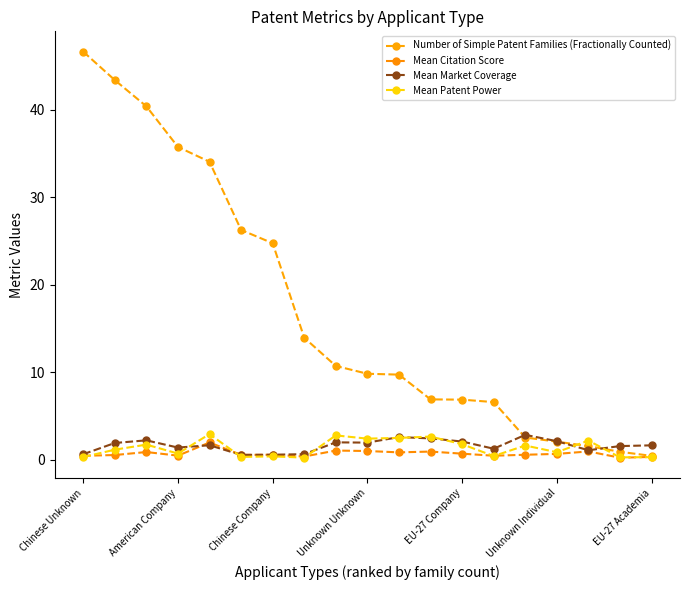

What is the difference between the second highest and minimum values in the Mean Market Coverage series?

2.0